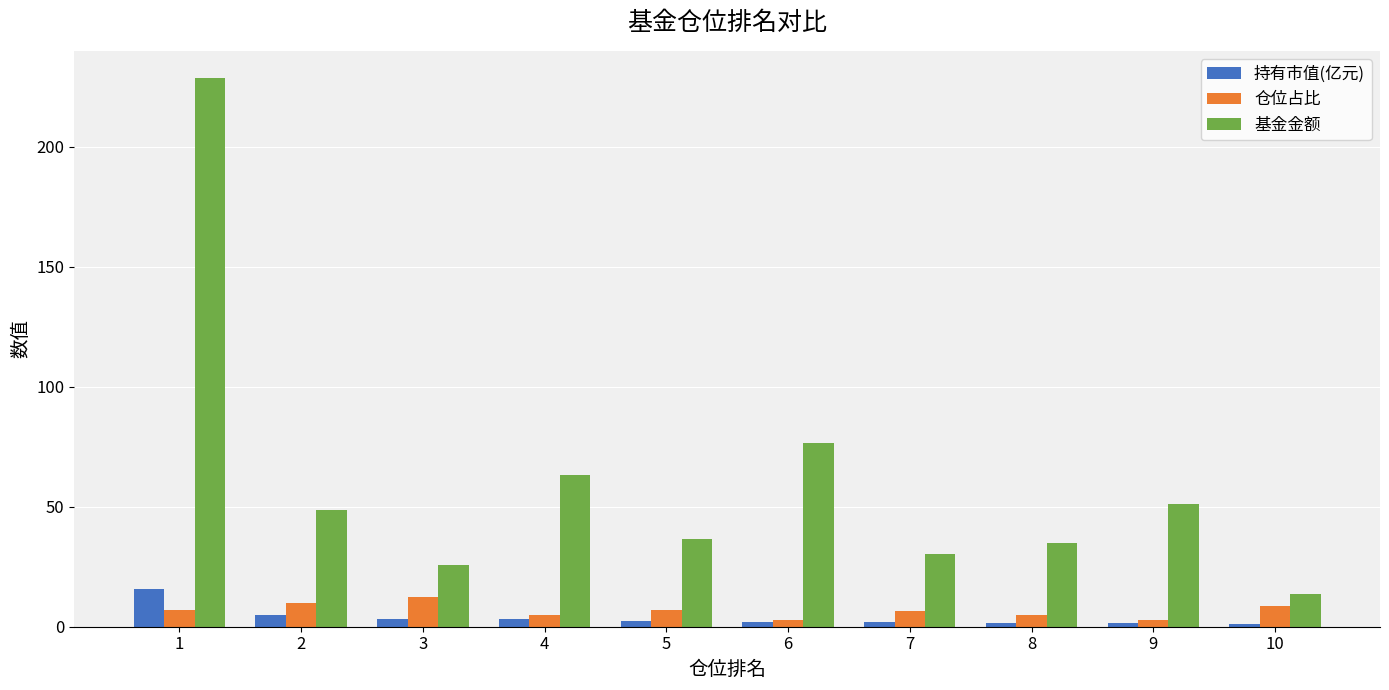

Is it true that 仓位占比 equals 8.7 at 10?

True